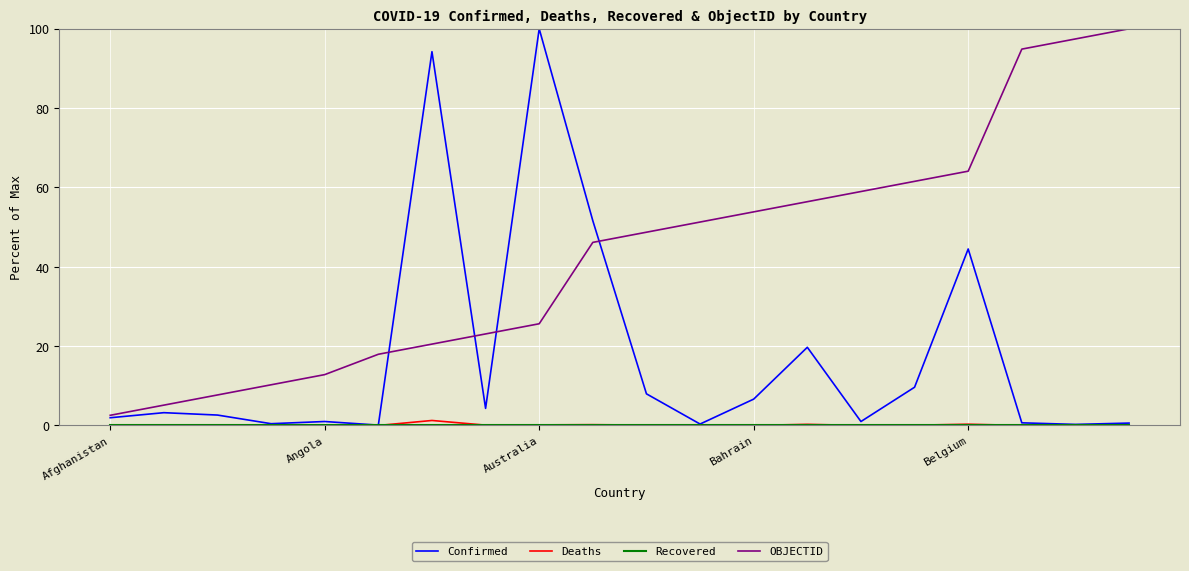

Which series has the largest total across all categories?

OBJECTID